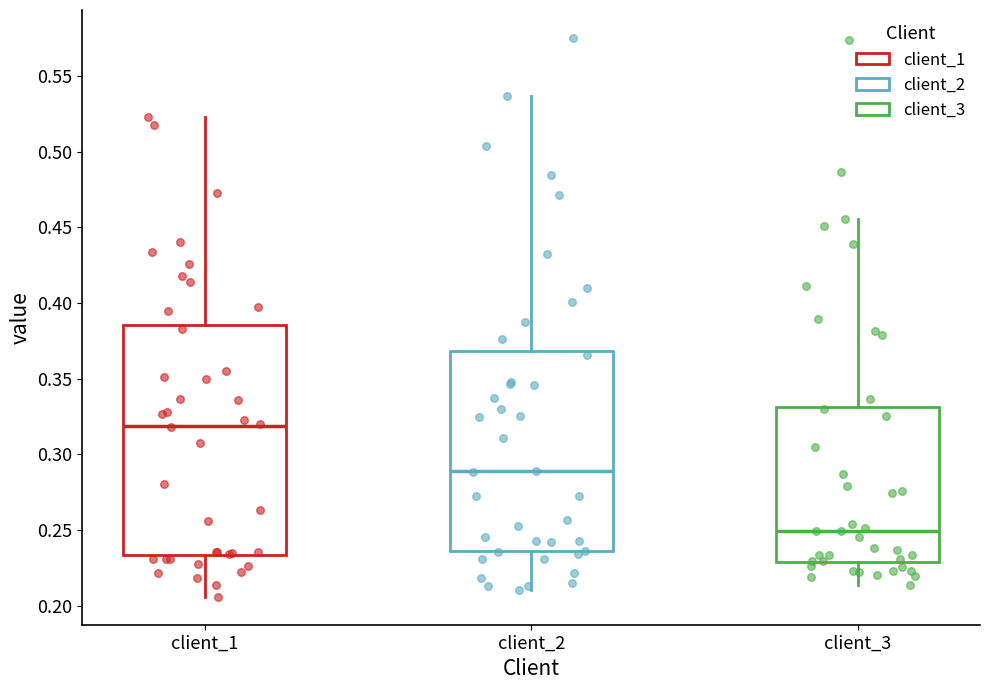

Reading left to right, read every box against the y-axis: the position of its median line, the range the box covers, and the ends of its whiskers. The values are not printed on the chart, so give them approximately, as read against the axis.

client_1: median 0.320, box 0.235 to 0.385, whiskers 0.205 to 0.525
client_2: median 0.290, box 0.235 to 0.370, whiskers 0.210 to 0.535
client_3: median 0.250, box 0.230 to 0.330, whiskers 0.215 to 0.455